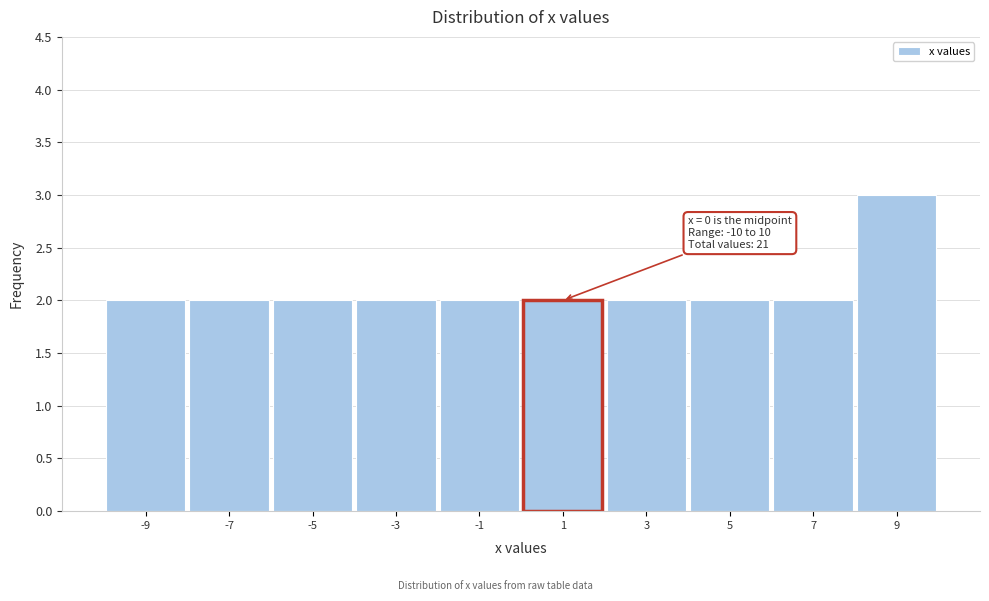

Which range on the x-axis has the tallest bar?

8 to 10